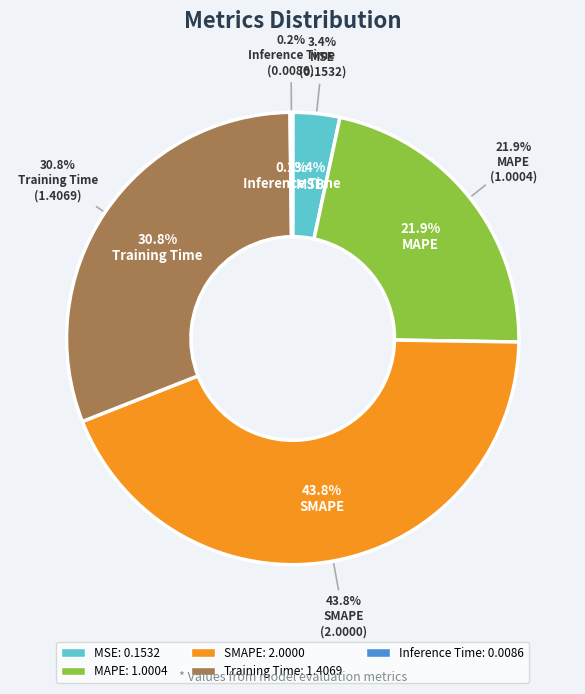

Combined, do MAPE and MSE account for over 50%?

No